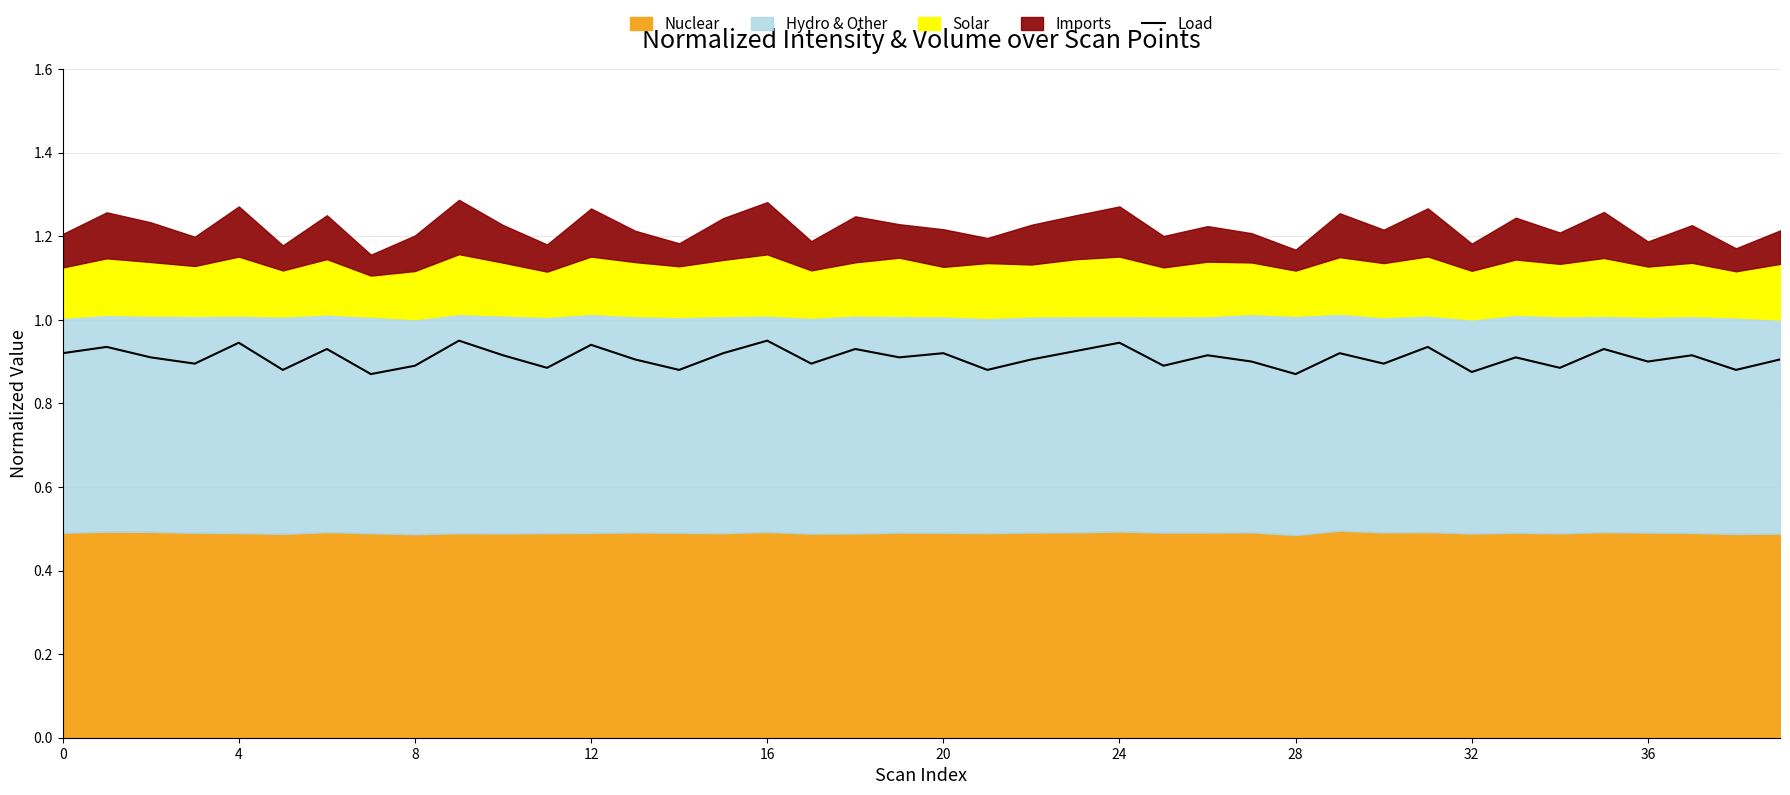

Does the chart display data point markers on the line(s)?

No